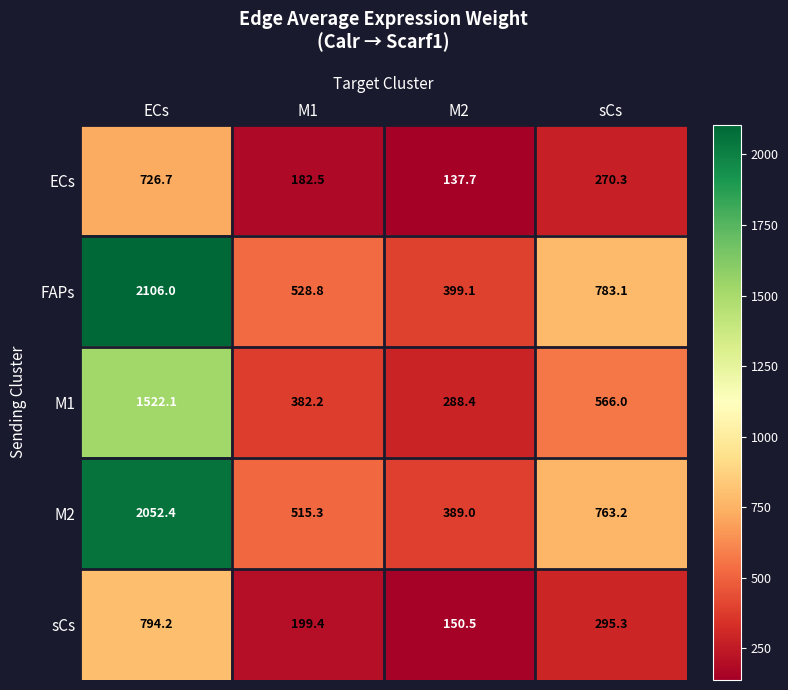

What is the difference between the maximum and minimum values in the sCs series?

643.7